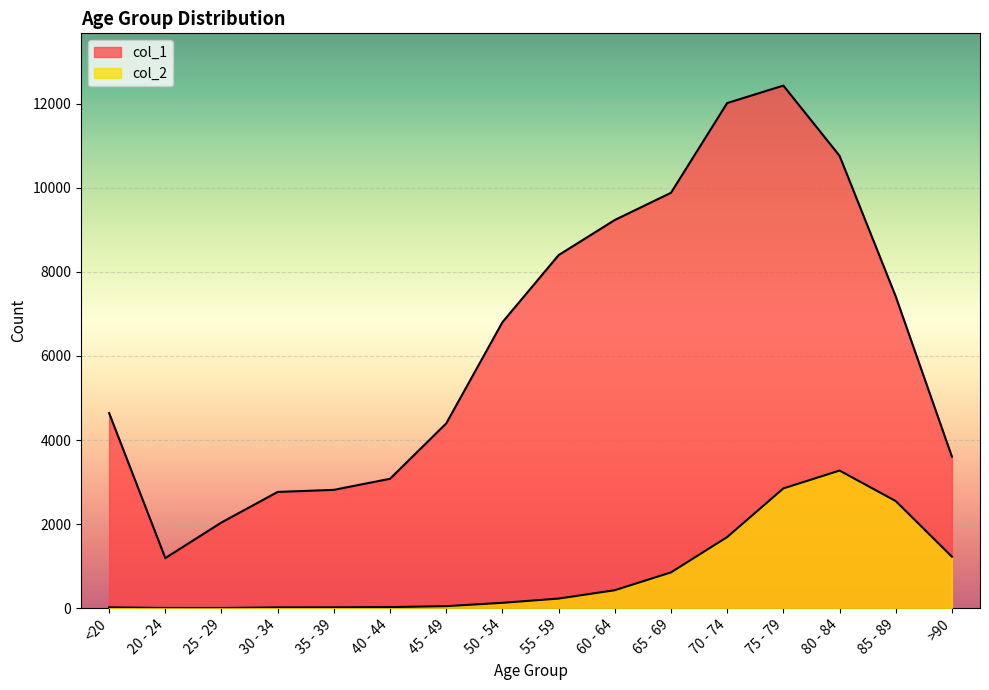

How many data points in col_1 are less than 6803?

8